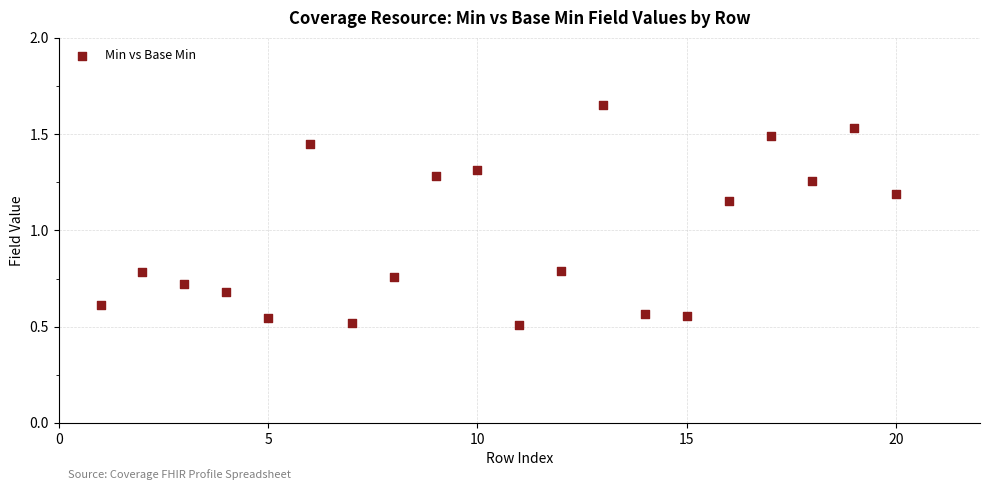

What is the range of Y values (max minus min)?

1.1